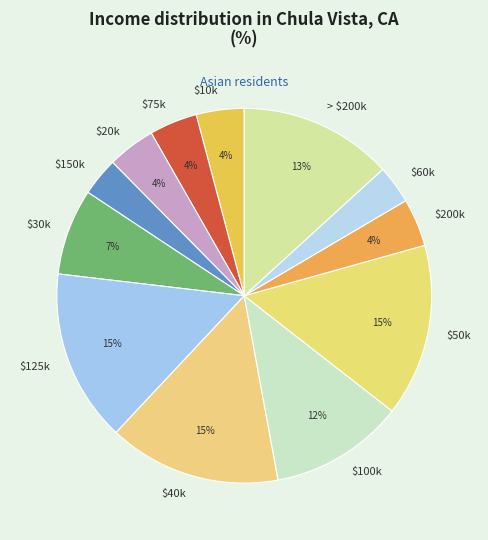

The $125k slice represents 8% of the pie. True or false?

False